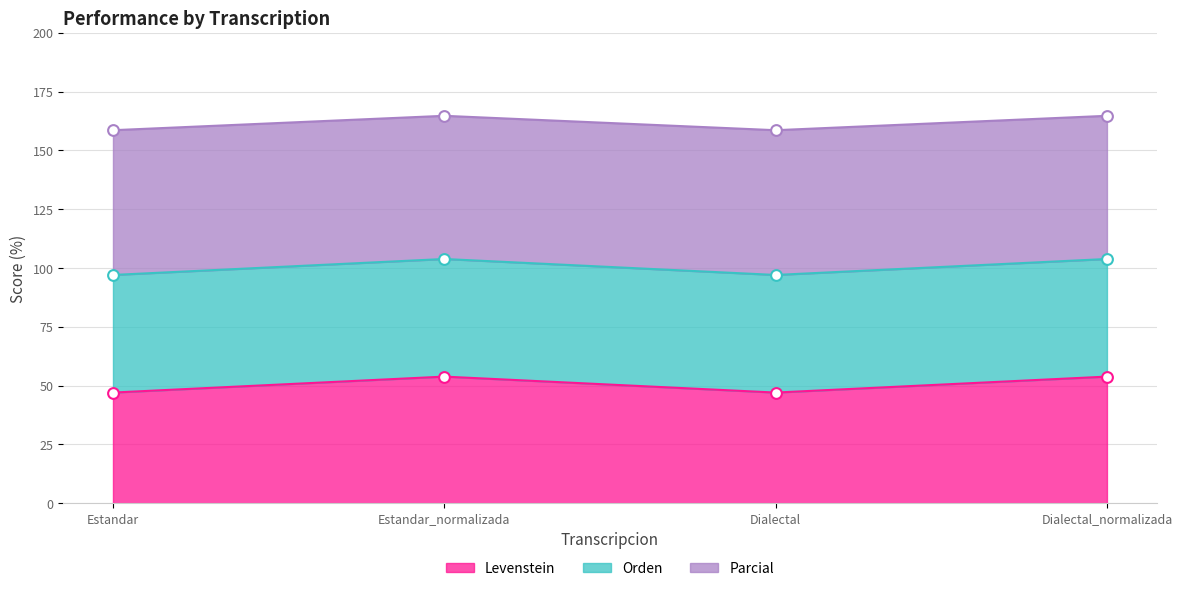

At which category is the sum across all series the highest?

Estandar_normalizada